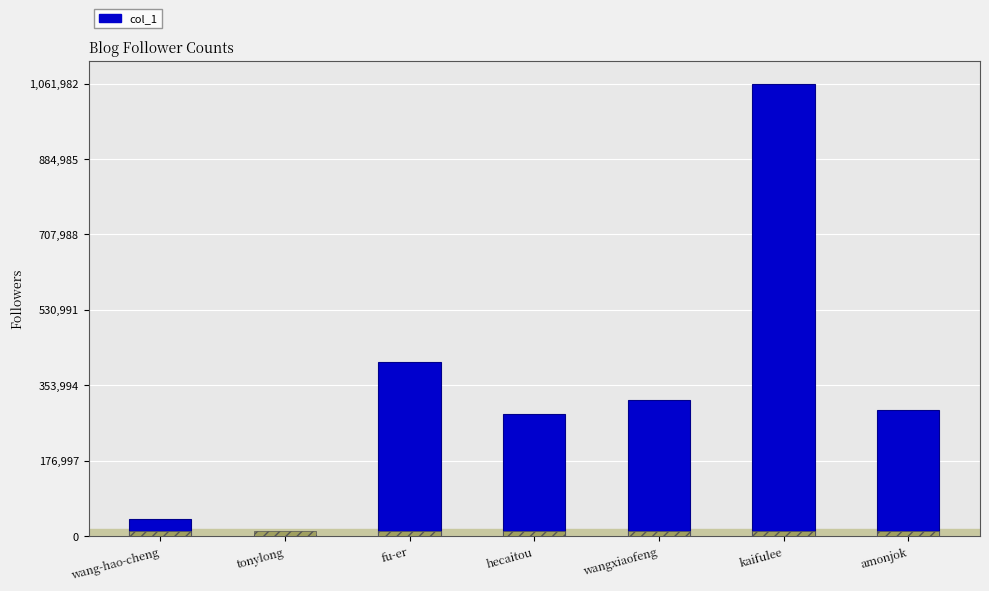

Rank the categories by value from highest to lowest.

kaifulee, fu-er, wangxiaofeng, amonjok, hecaitou, wang-hao-cheng, tonylong